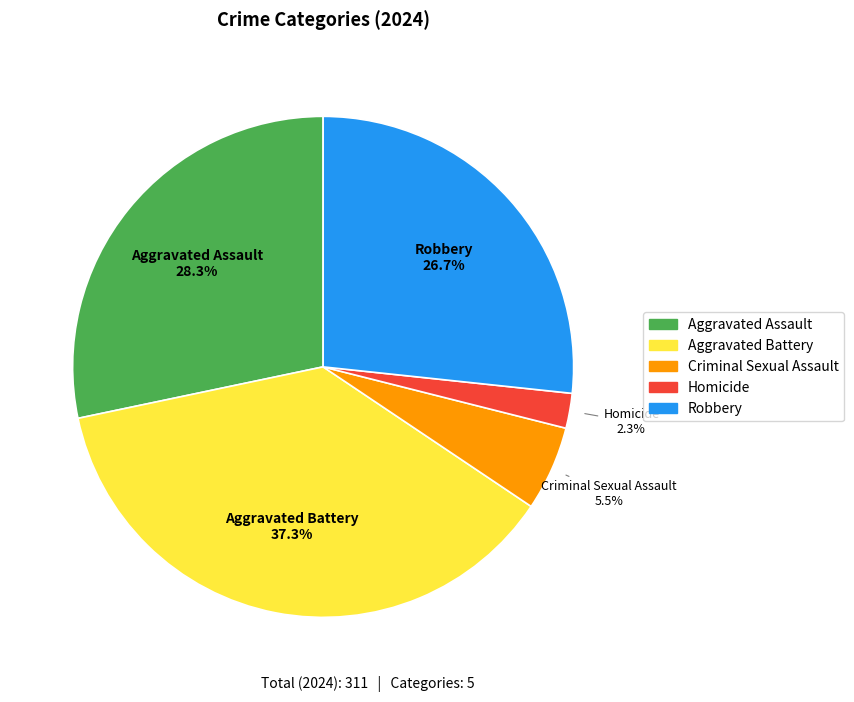

Combined, what portion of the pie is Criminal Sexual Assault and Aggravated Assault?

33.8%